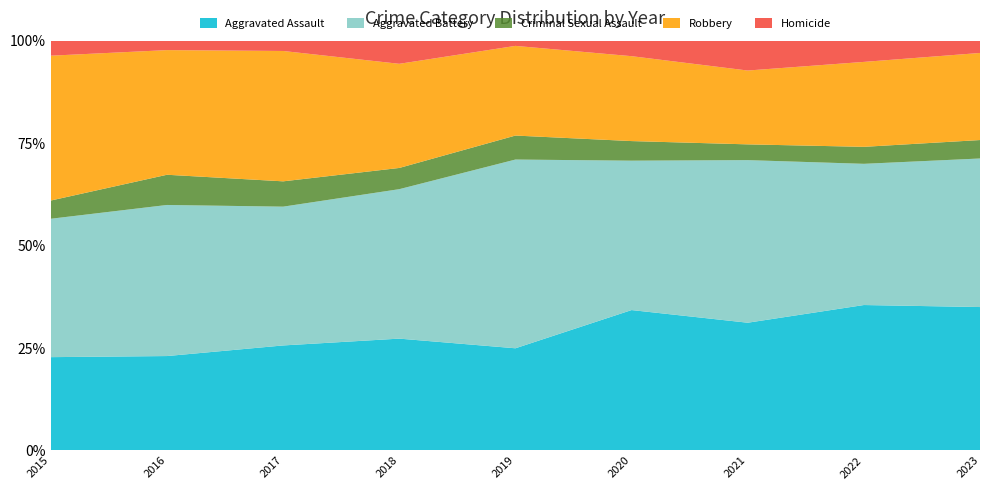

Reading right to left, what are all the values shown in this chart?

Aggravated Assault: 2023=140	2022=137	2021=154	2020=172	2019=98	2018=116	2017=112	2016=100	2015=87
Aggravated Battery: 2023=145	2022=133	2021=196	2020=183	2019=181	2018=155	2017=148	2016=160	2015=129
Criminal Sexual Assault: 2023=18	2022=16	2021=19	2020=24	2019=23	2018=22	2017=27	2016=32	2015=17
Robbery: 2023=85	2022=80	2021=89	2020=104	2019=86	2018=108	2017=139	2016=132	2015=135
Homicide: 2023=12	2022=20	2021=36	2020=19	2019=5	2018=24	2017=11	2016=10	2015=14